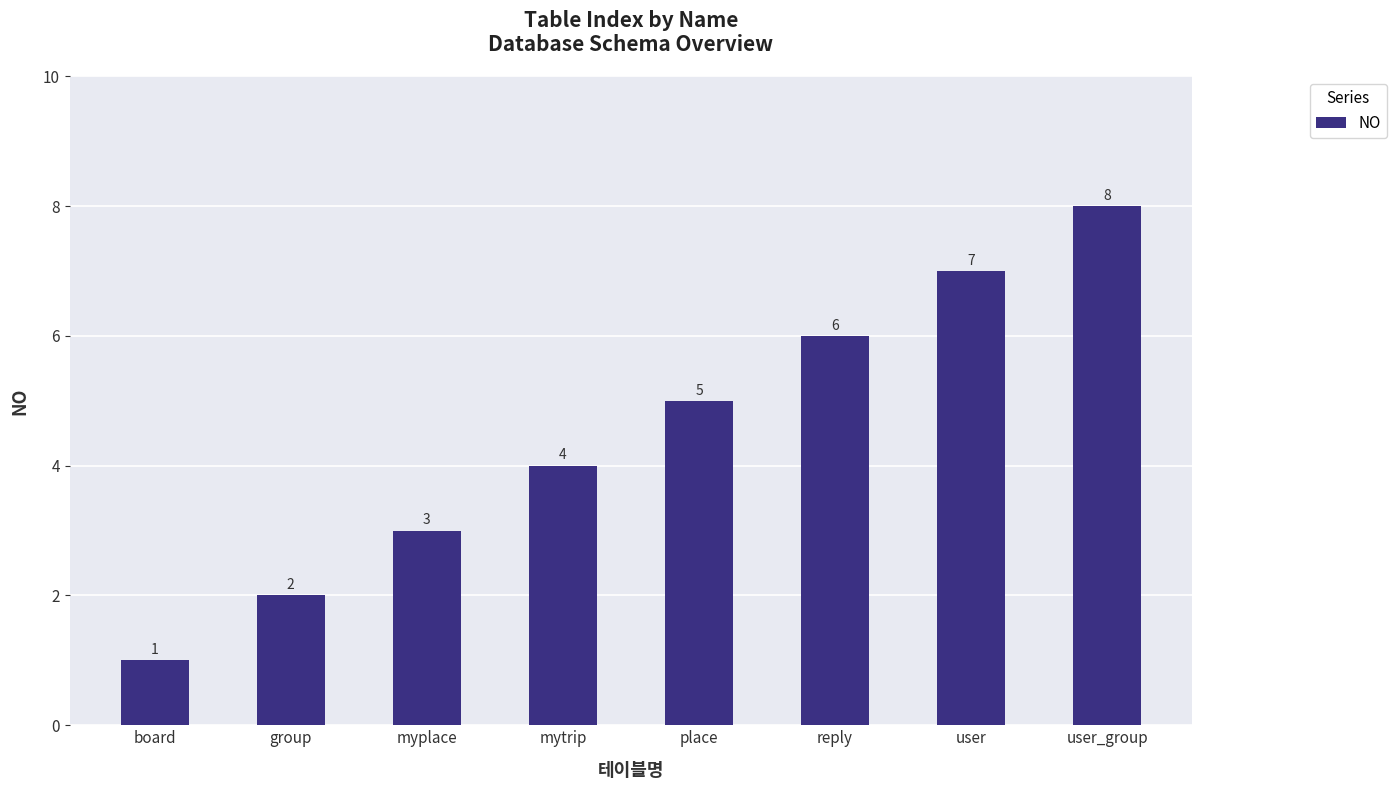

What is the minimum value shown in the chart?

1